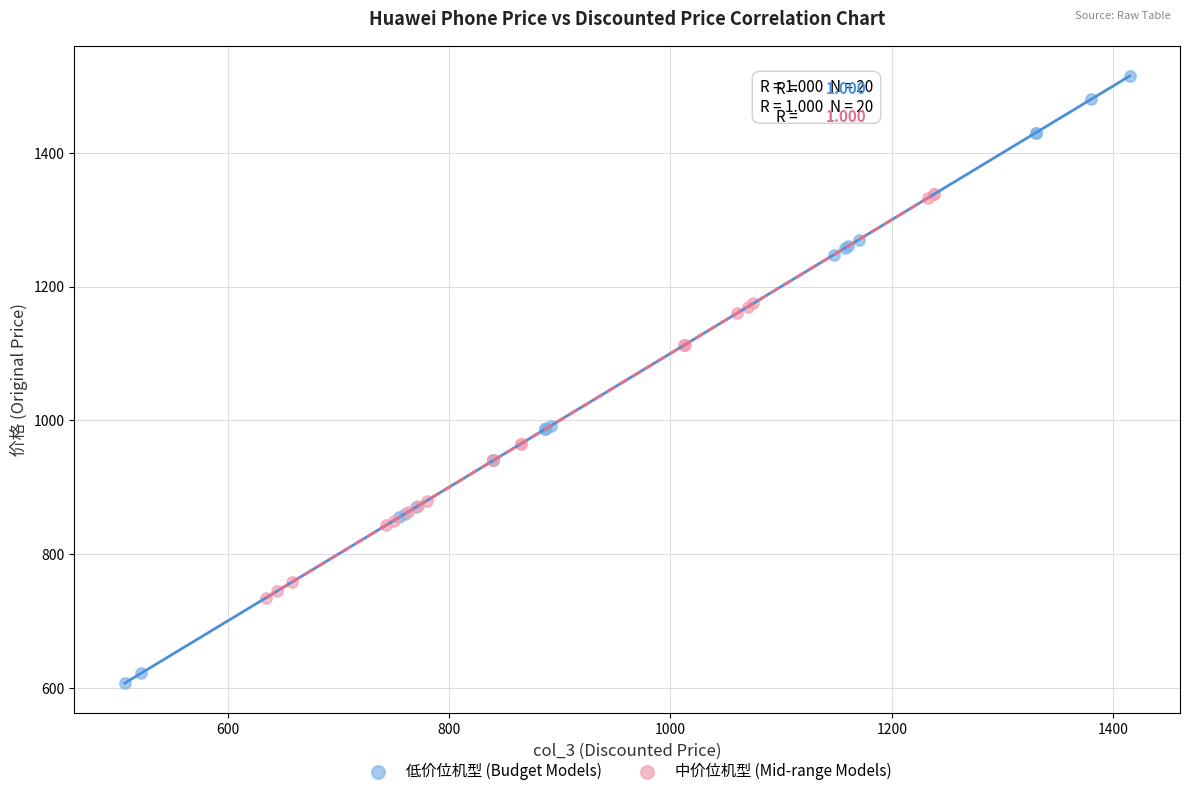

What are all the series names shown in the legend?

低价位机型 (Budget Models), 中价位机型 (Mid-range Models)